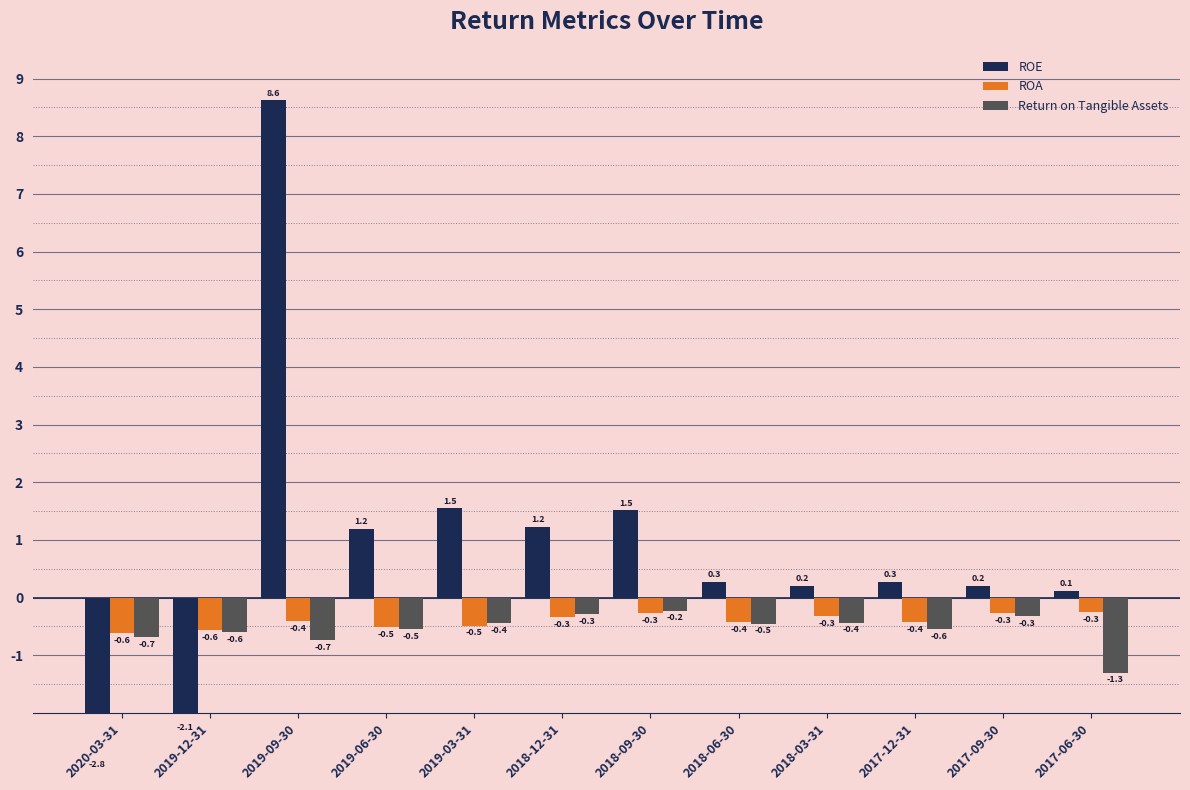

What is the difference between the maximum and second lowest values in the Return on Tangible Assets series?

0.5